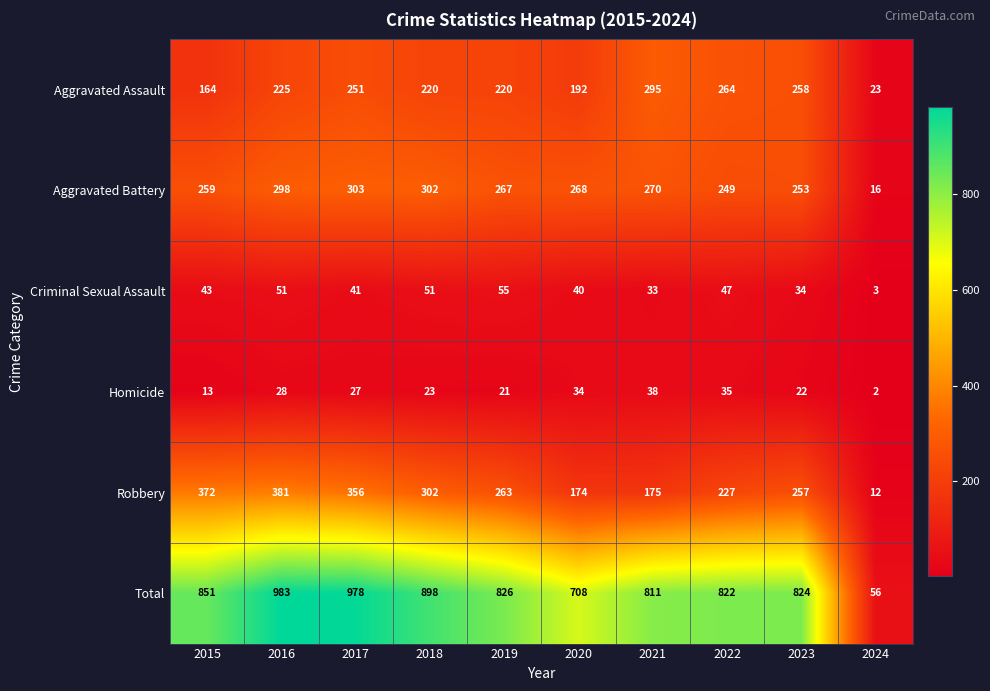

Where is Homicide nearest to the value 20?

2019